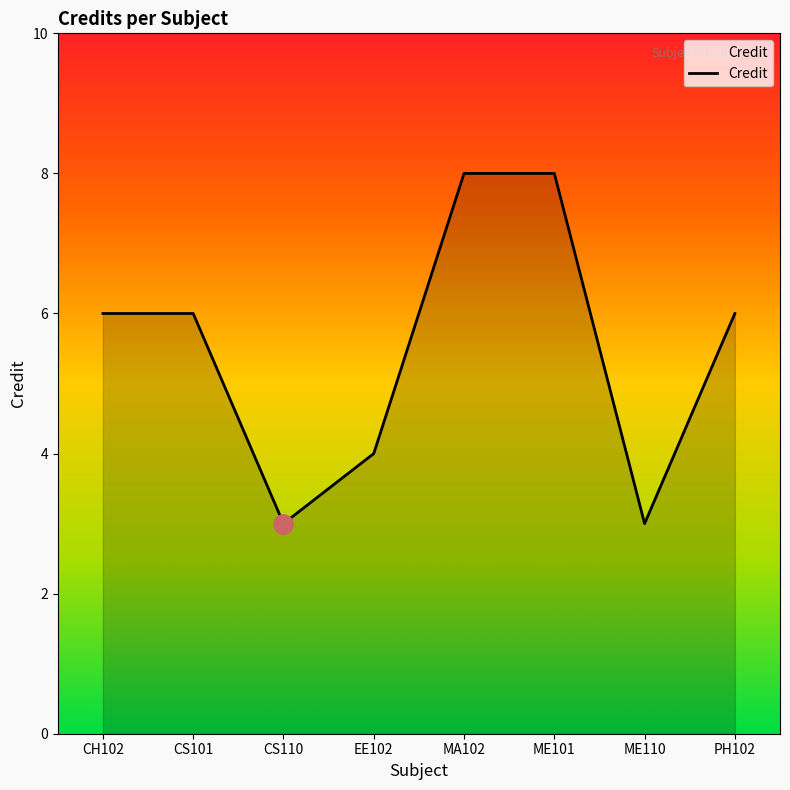

What is the minimum value shown in the chart?

3